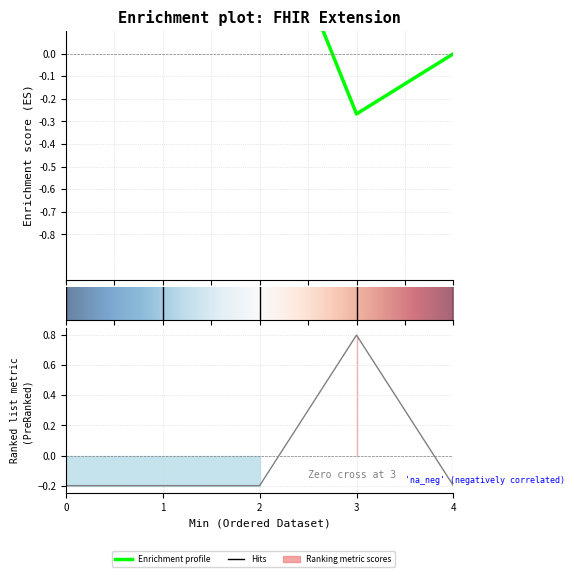

How many data points does each series have?

5